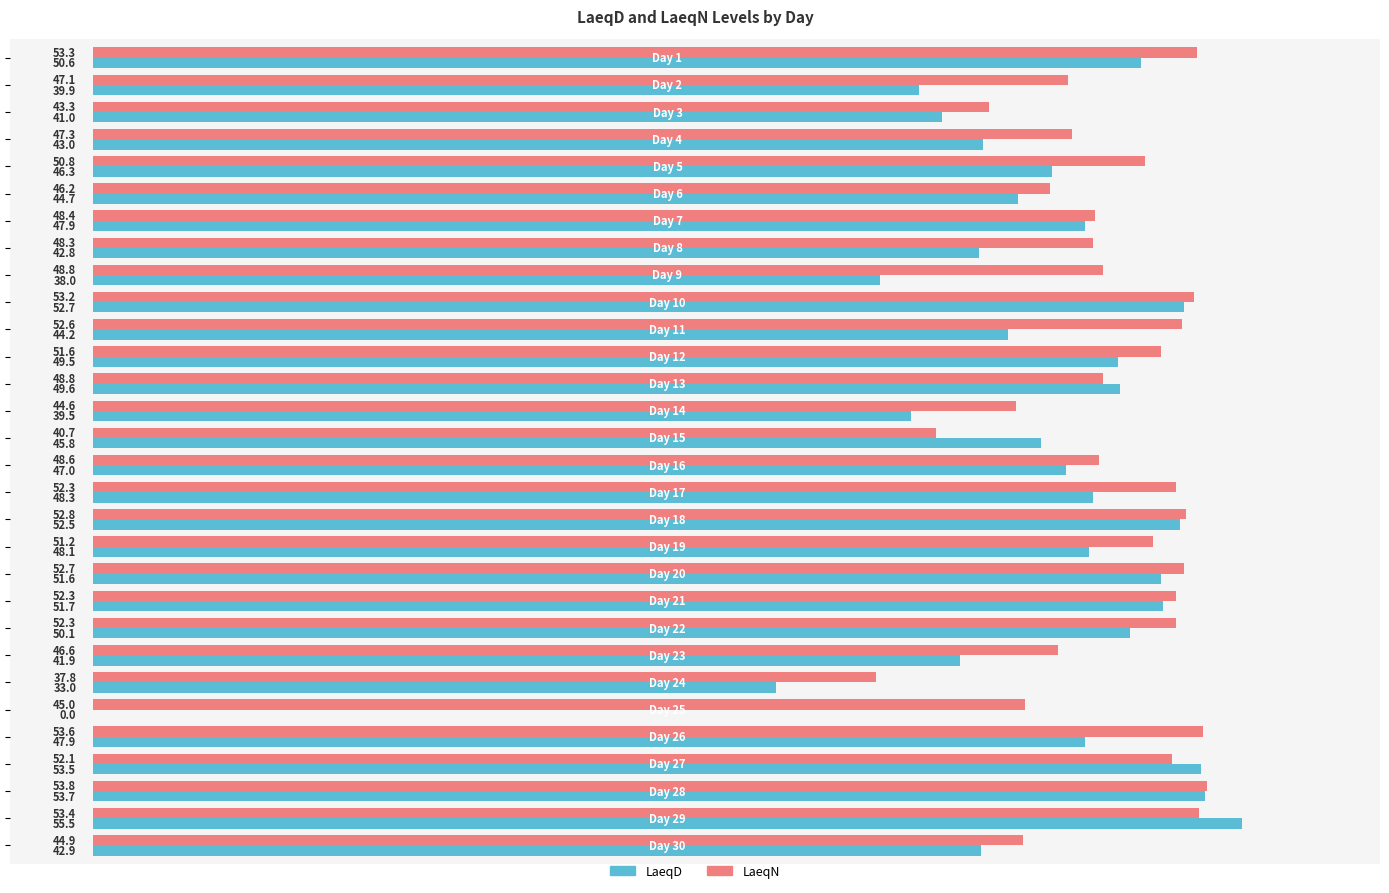

What is the maximum value shown in the chart?

55.5